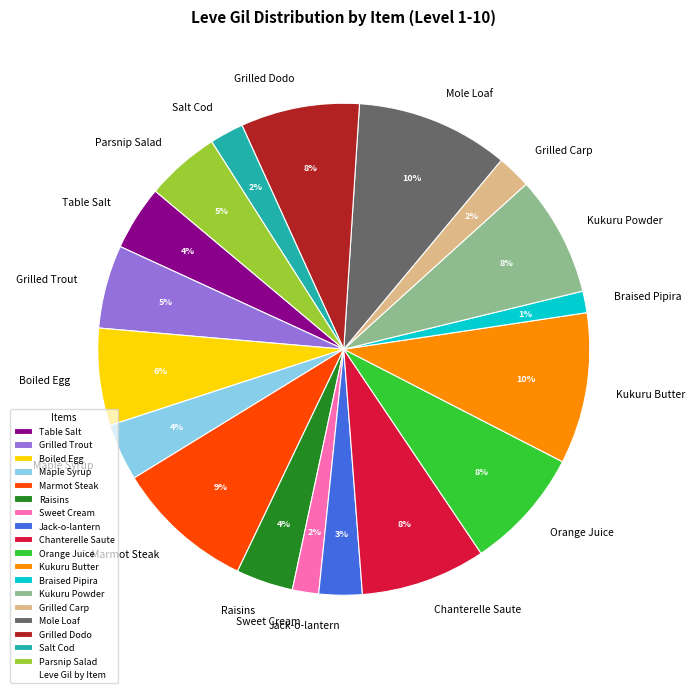

Does Sweet Cream account for over 50% of the chart?

No